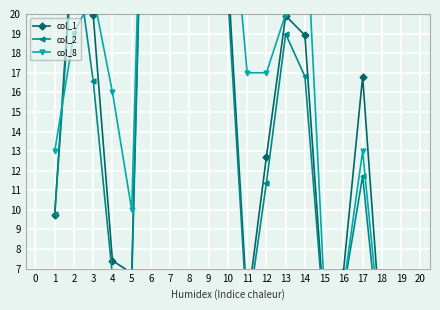

What is the value of the col_8 point at the 14th from the left?

26.0